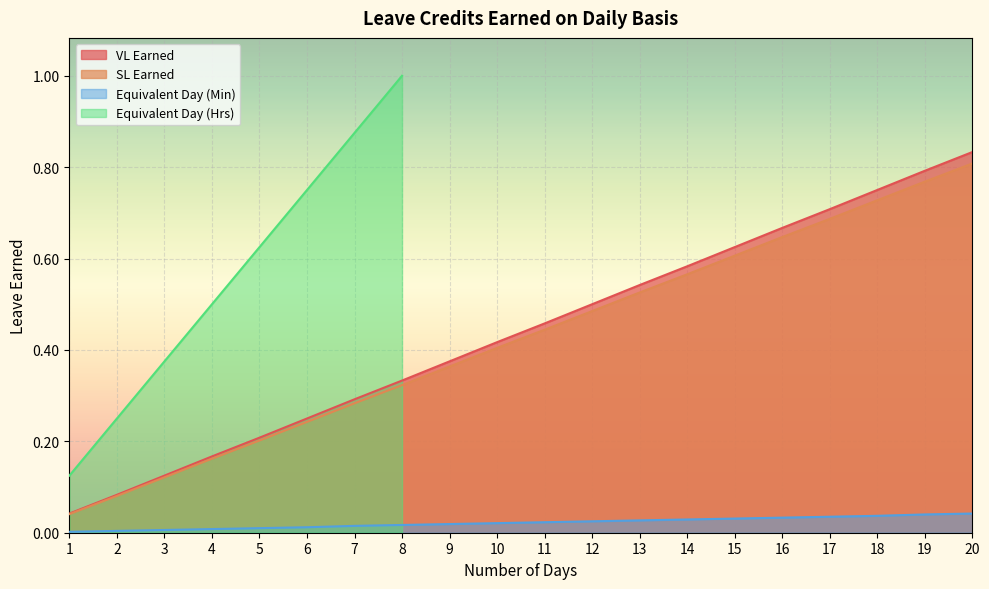

True or false: VL Earned has more than 2 points higher than both neighbors.

False